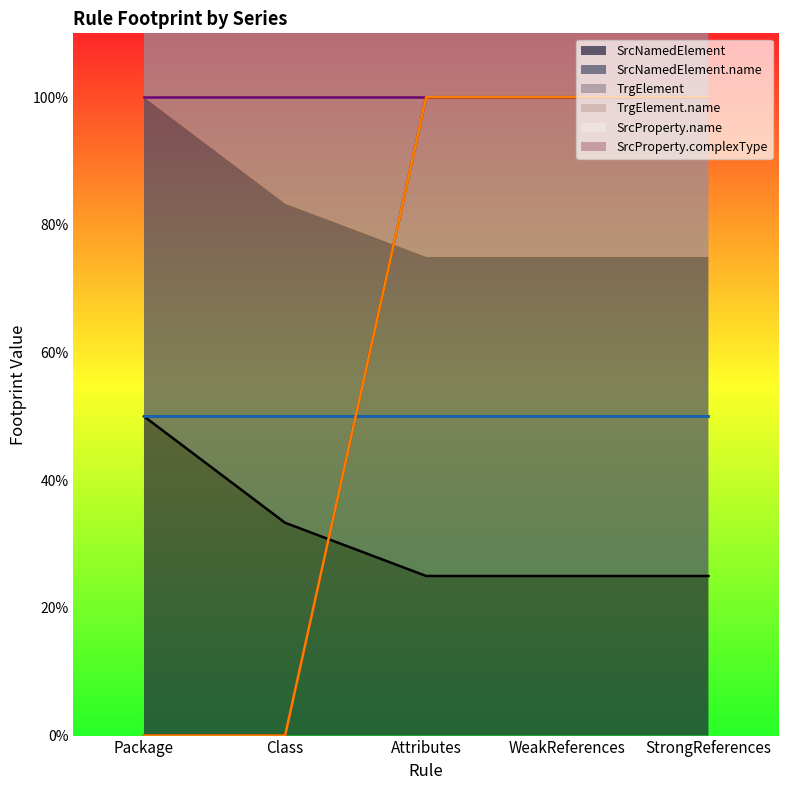

Between Class and StrongReferences, which series saw the biggest shift?

SrcProperty.name